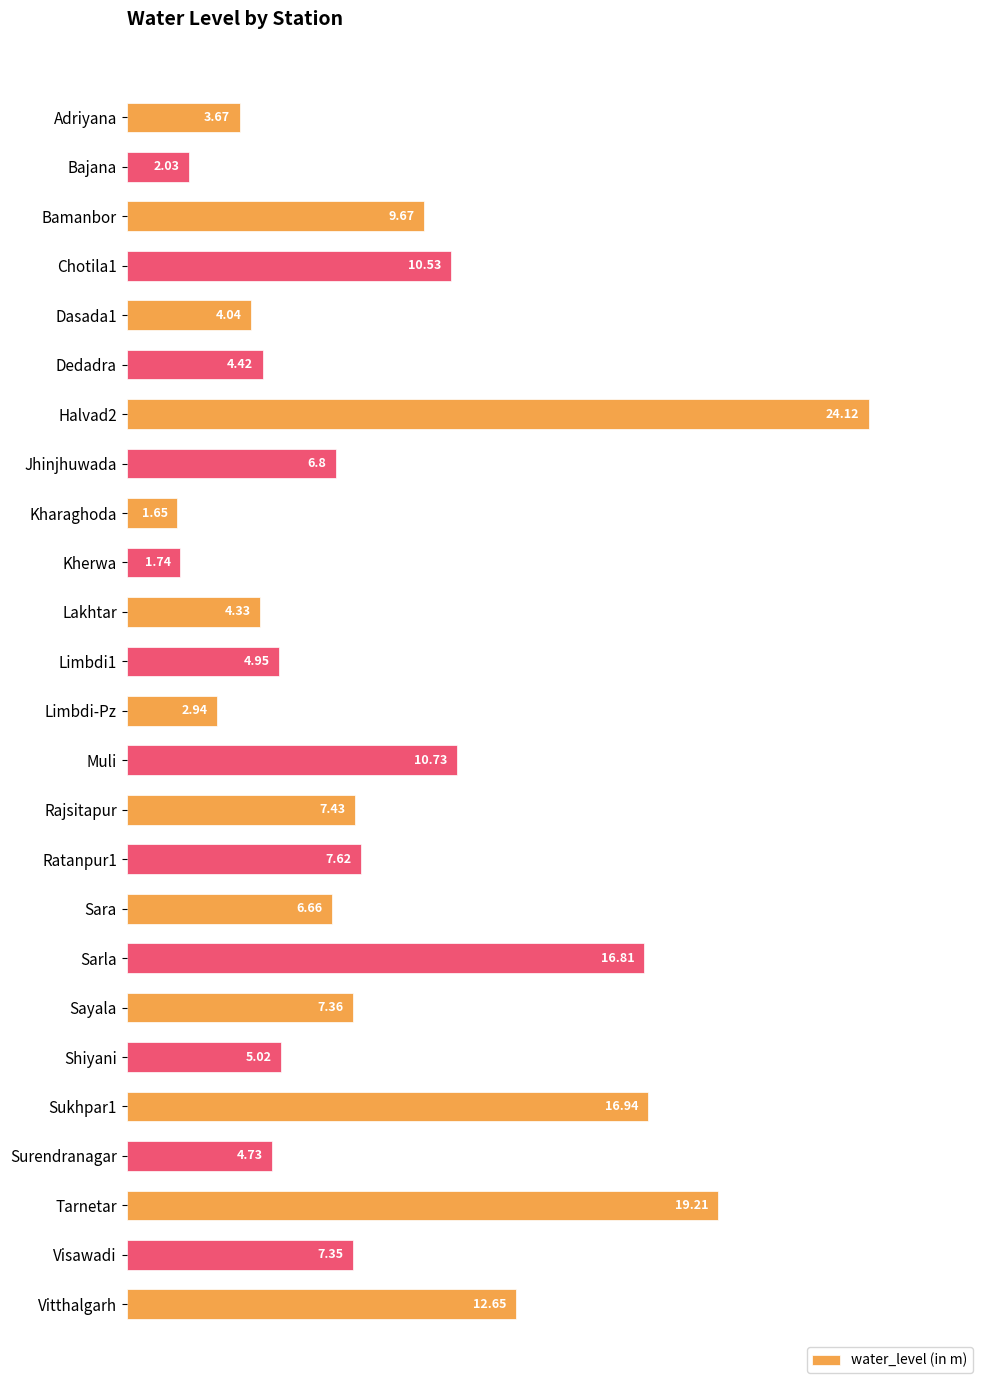

What is the sum of the values at Vitthalgarh and Muli?

23.4